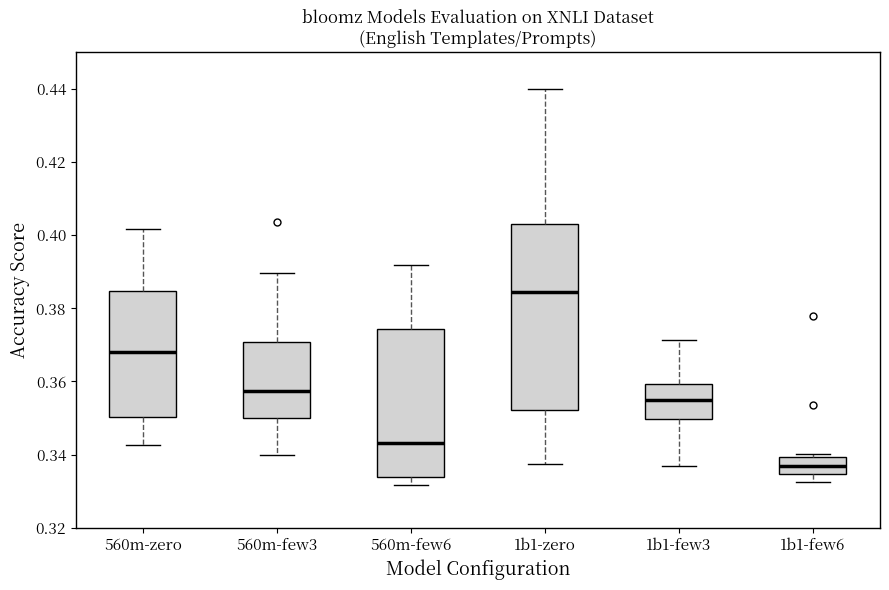

Which box is the tallest, from its lower edge to its upper edge?

1b1-zero